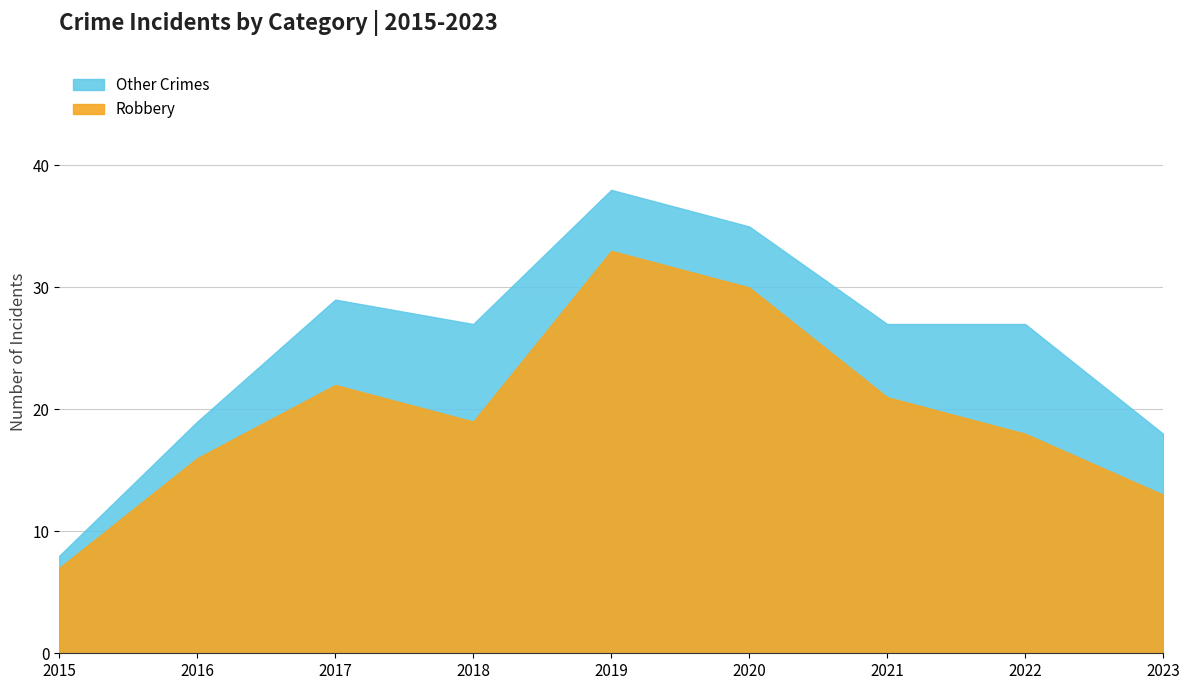

What is the value of the Robbery point at the 1st from the left?

7